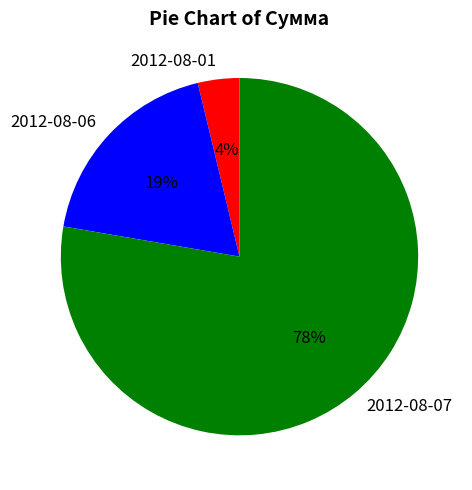

Which slice is the smallest?

2012-08-01